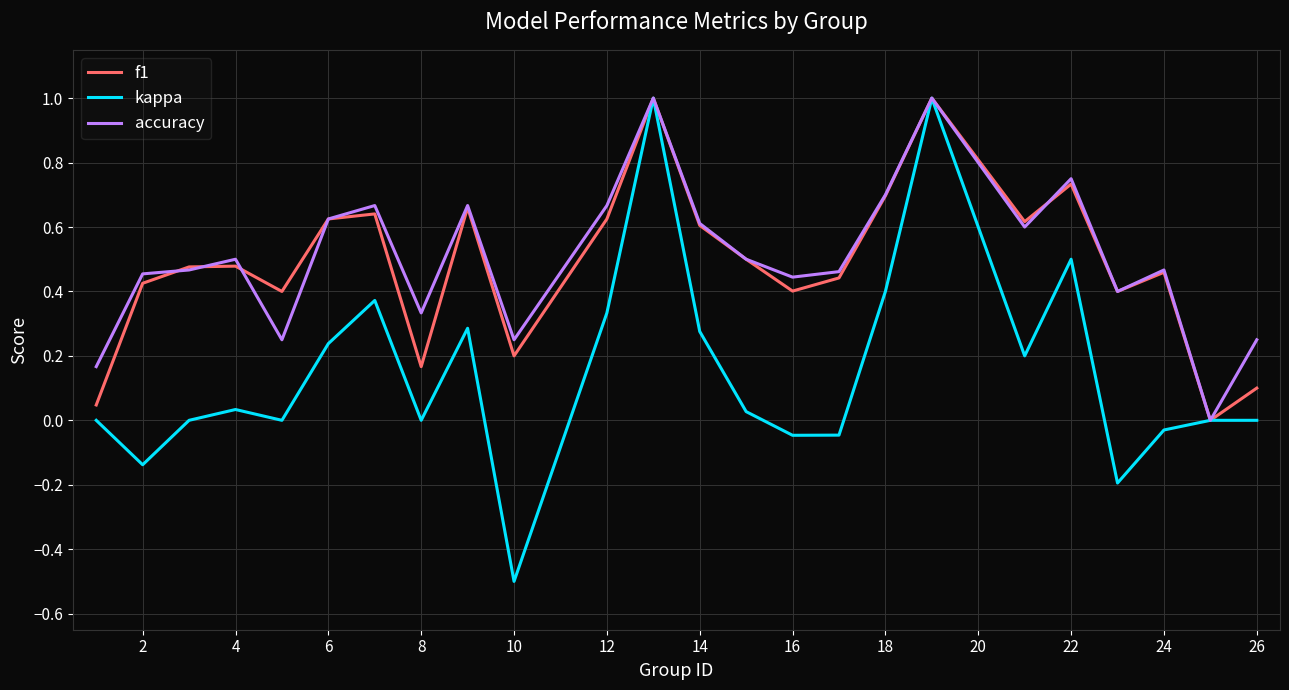

Which series has the widest spread of values?

kappa